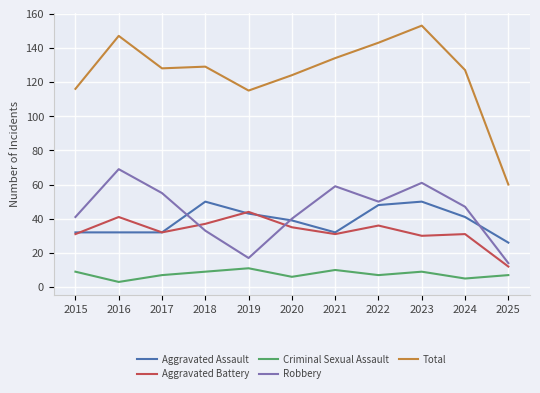

Reading right to left, list all the values displayed in this chart.

Aggravated Assault: 2025=26	2024=41	2023=50	2022=48	2021=32	2020=39	2019=43	2018=50	2017=32	2016=32	2015=32
Aggravated Battery: 2025=12	2024=31	2023=30	2022=36	2021=31	2020=35	2019=44	2018=37	2017=32	2016=41	2015=31
Criminal Sexual Assault: 2025=7	2024=5	2023=9	2022=7	2021=10	2020=6	2019=11	2018=9	2017=7	2016=3	2015=9
Robbery: 2025=14	2024=47	2023=61	2022=50	2021=59	2020=40	2019=17	2018=33	2017=55	2016=69	2015=41
Total: 2025=60	2024=127	2023=153	2022=143	2021=134	2020=124	2019=115	2018=129	2017=128	2016=147	2015=116